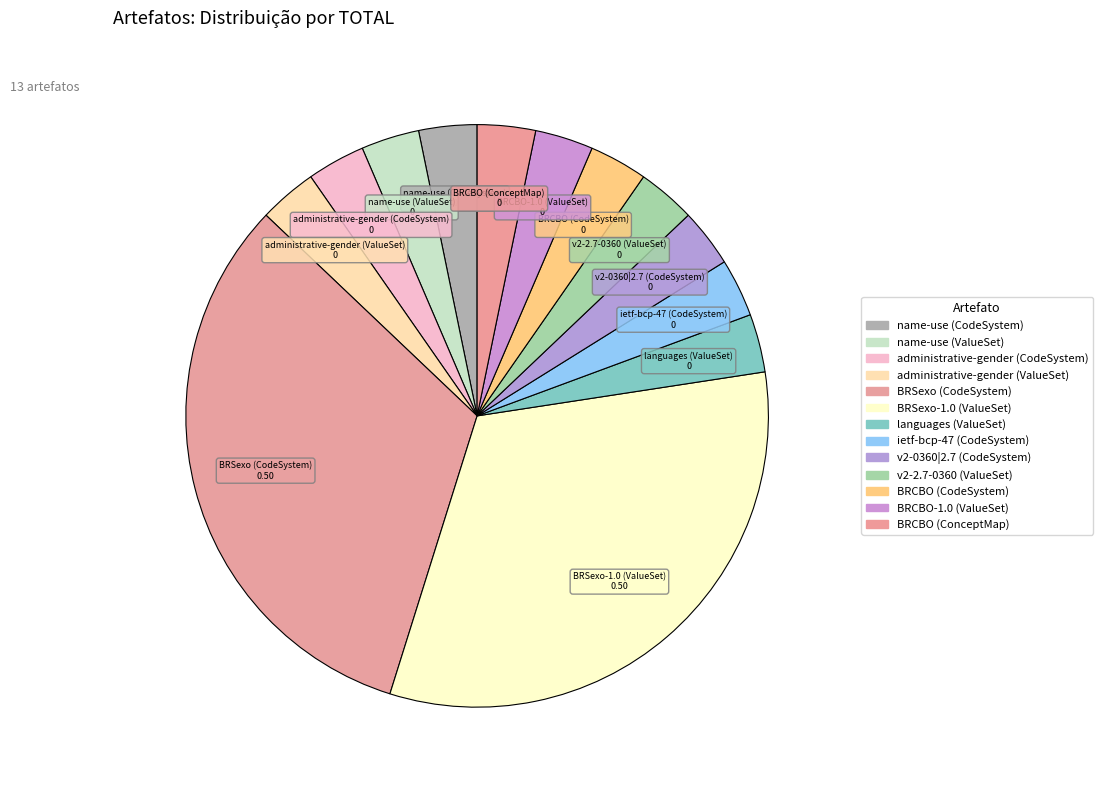

How many slices are in this pie chart?

13